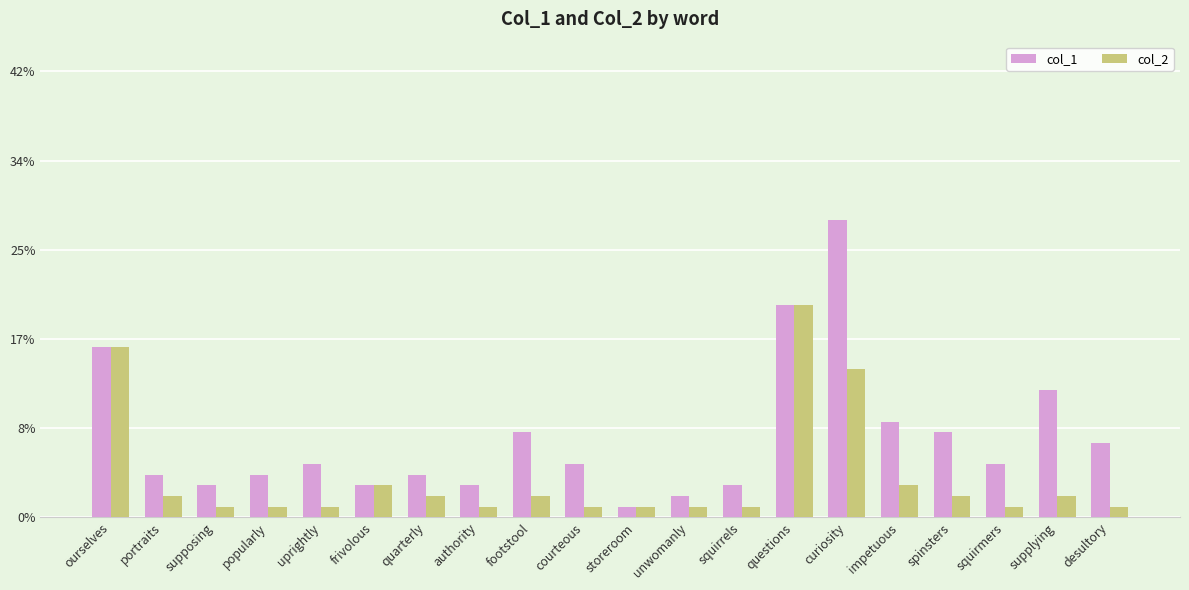

What position from the right is storeroom?

10